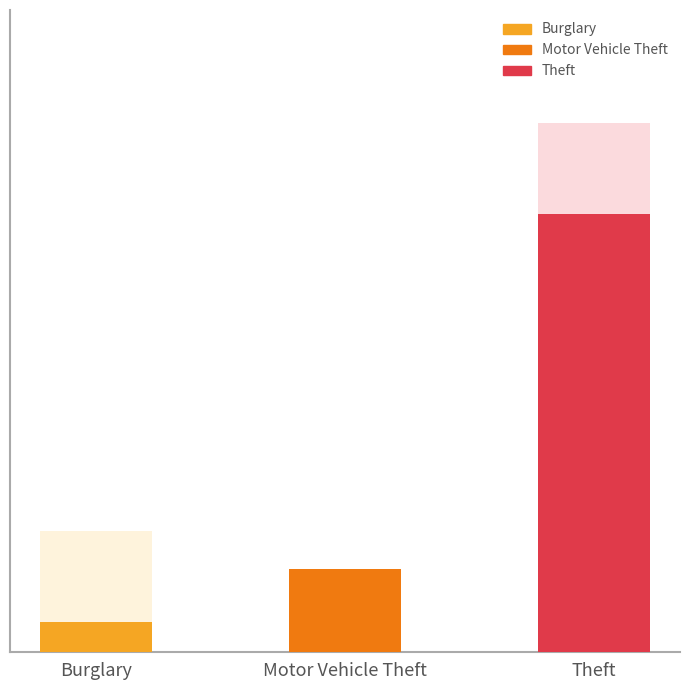

What is the sum of the actual values at Burglary and Motor Vehicle Theft?

15